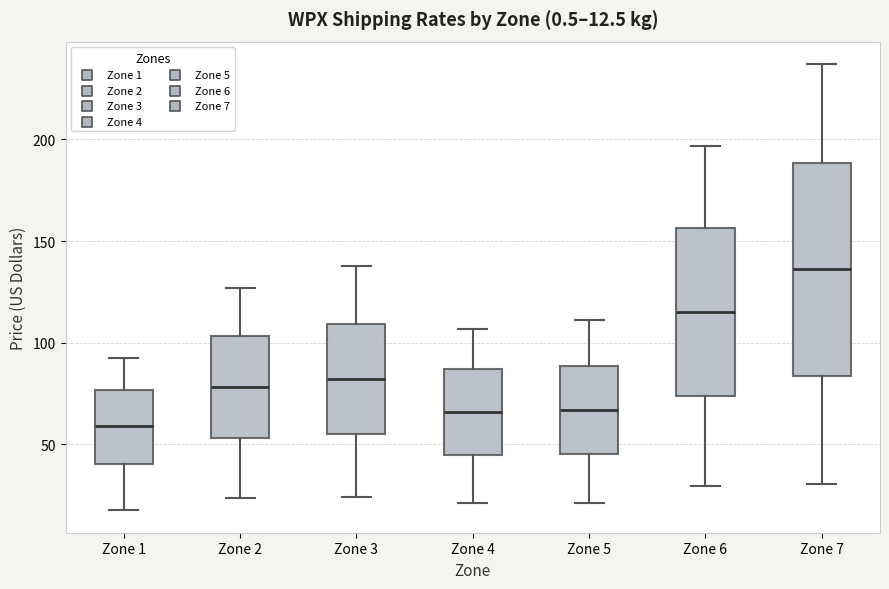

Which box has the highest median line?

Zone 7